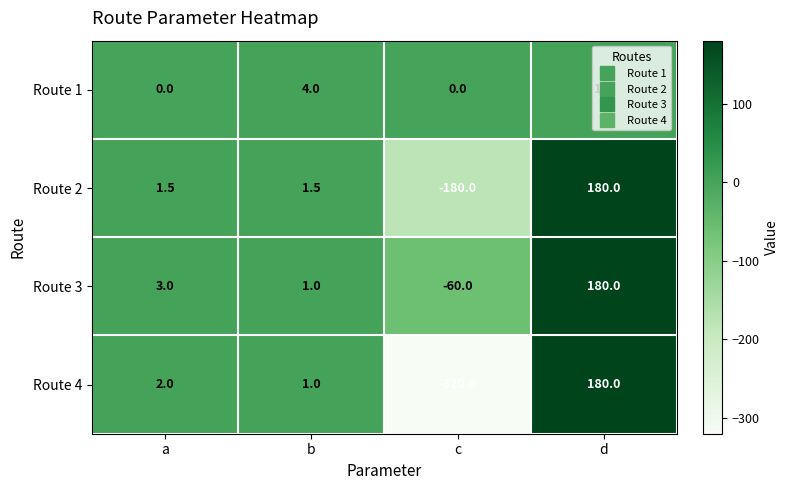

At which label is Route 3 closest to 60?

a